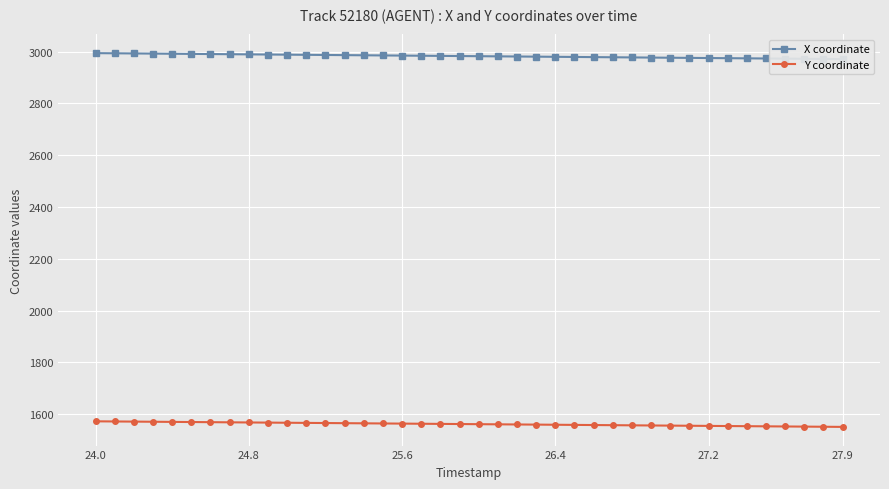

What is the minimum value for Y coordinate?

1551.3